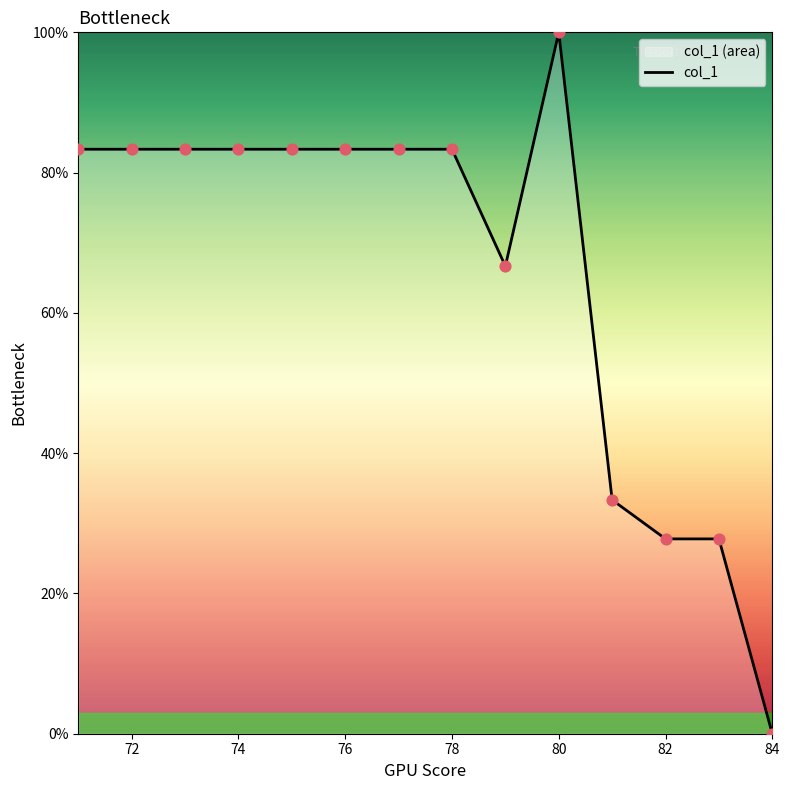

What is the ratio of the value at 84 to the value at 76?

0.0